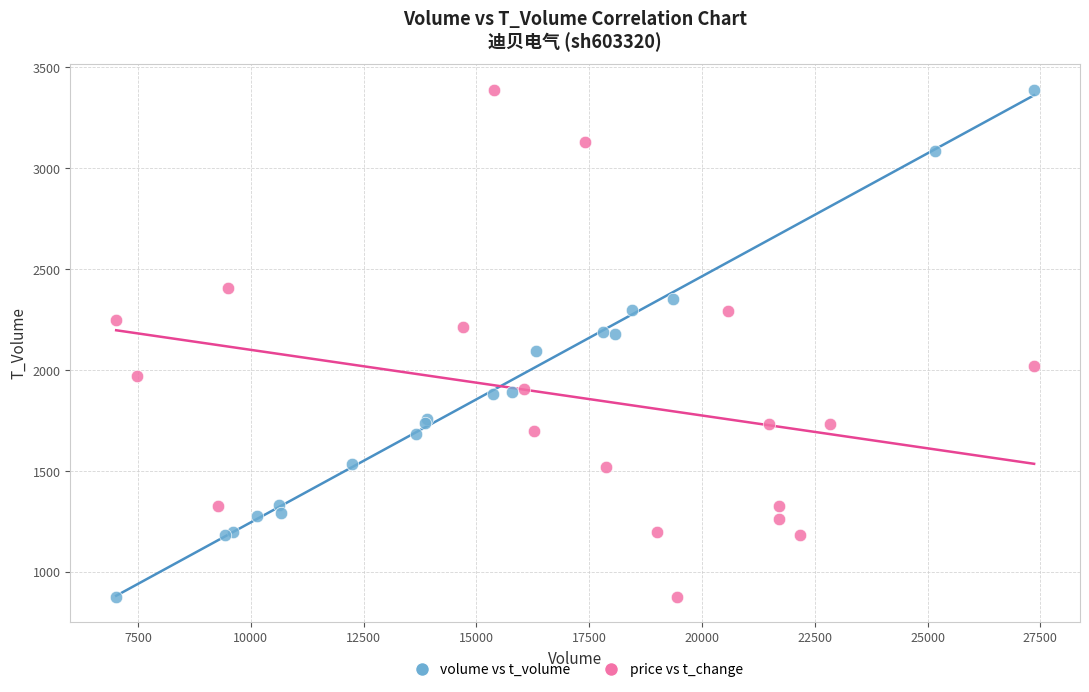

What are all the series names shown in the legend?

volume vs t_volume, price vs t_change